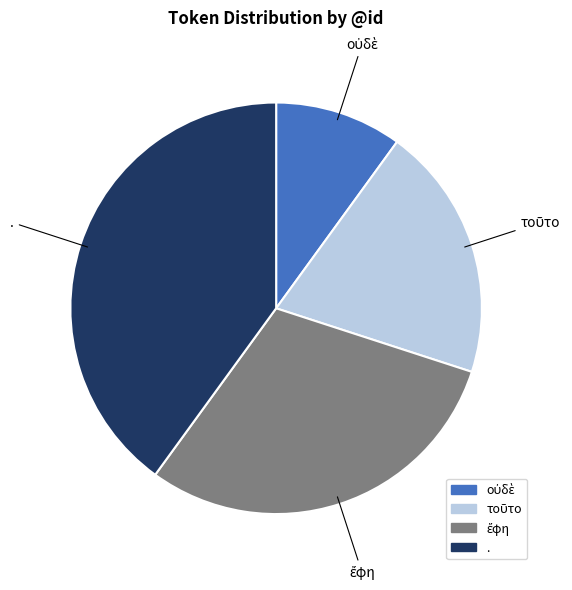

True or false: . accounts for 40% of the total.

True